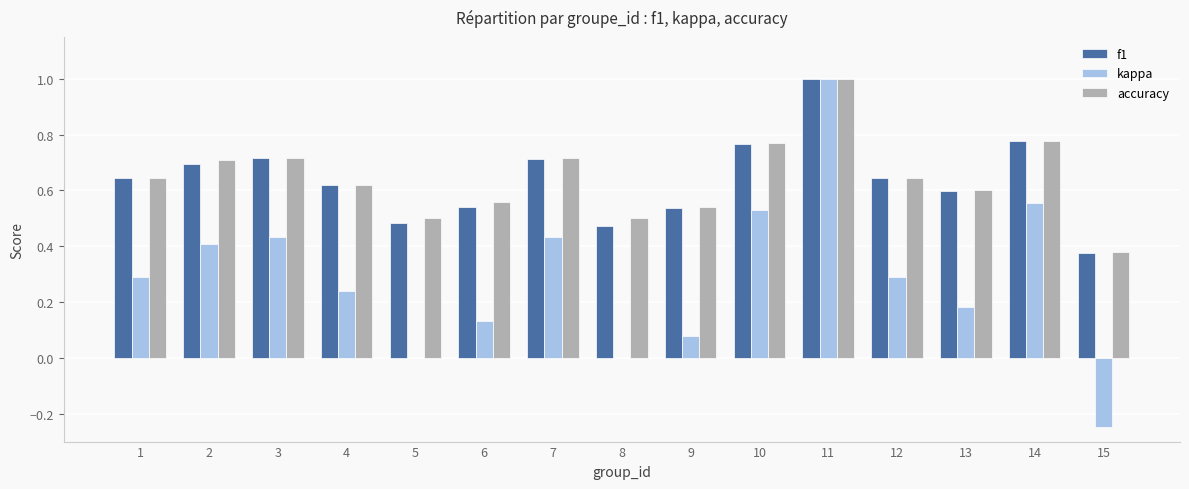

What is the sum of all kappa values?

4.3